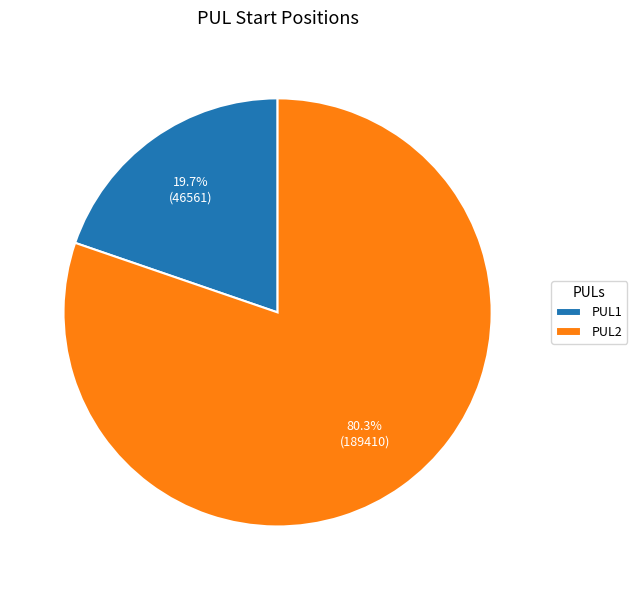

Count the number of slices in the pie.

2